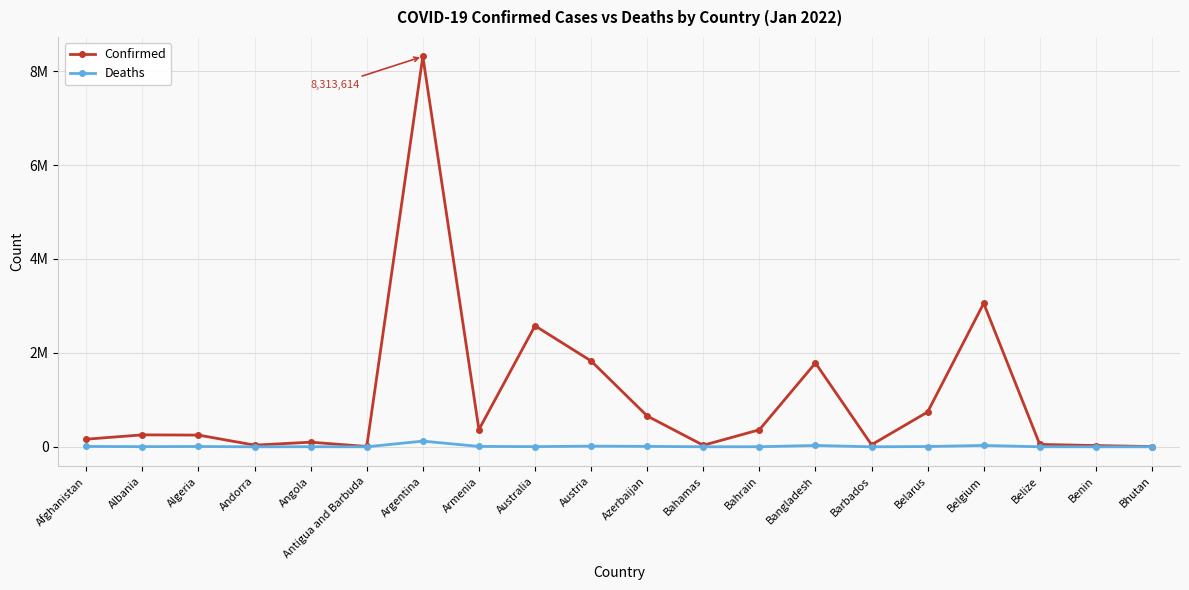

What is the sum of all Confirmed values?

20649371